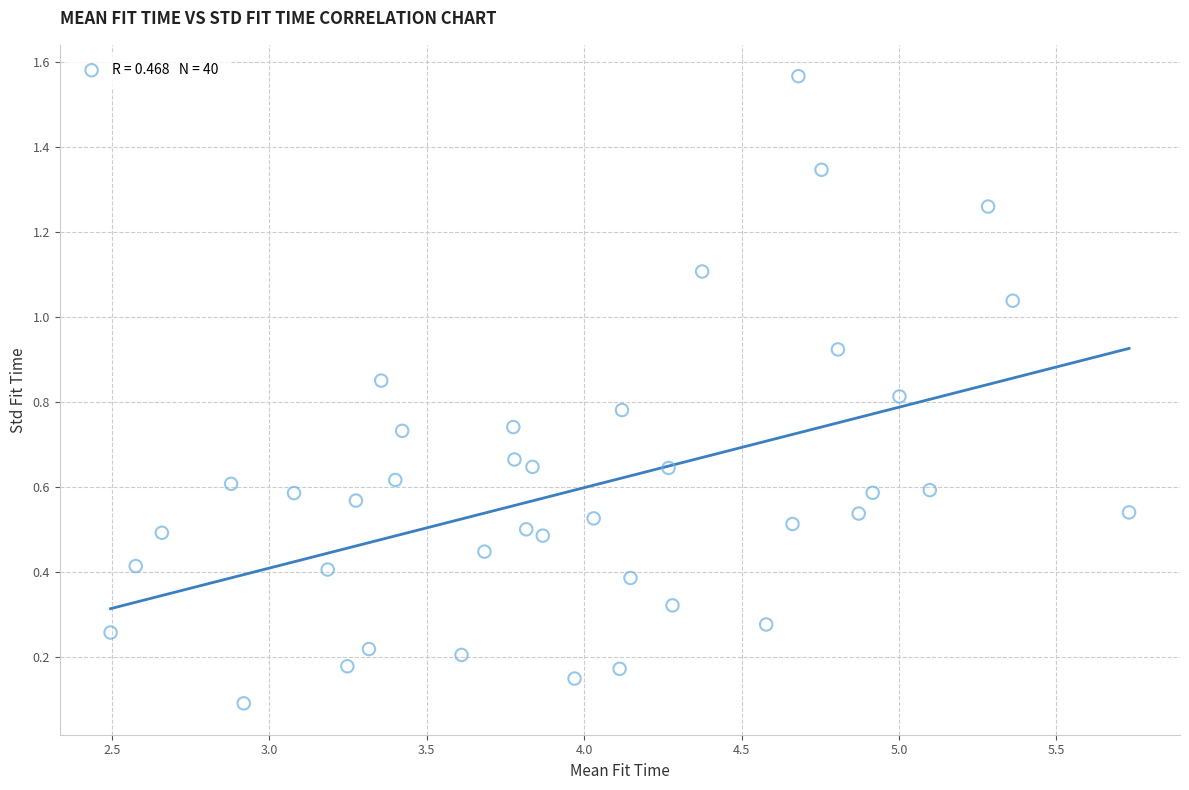

What is the range of X values (max minus min)?

3.2